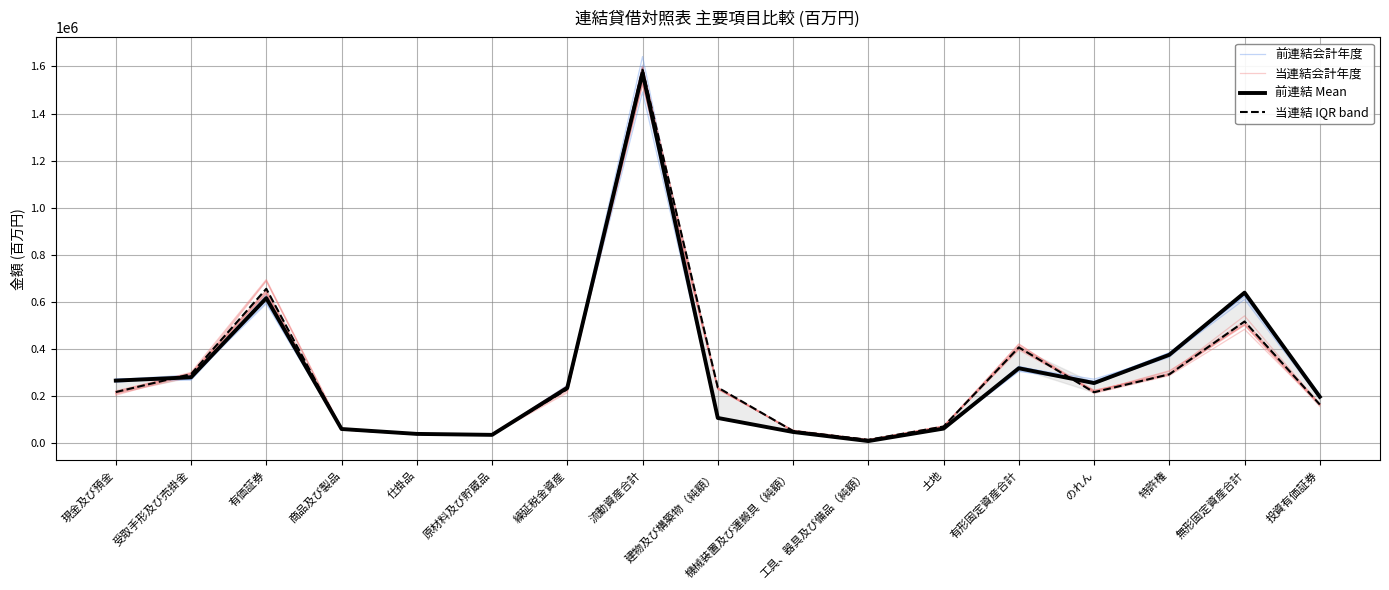

What is the difference between the maximum and second lowest values in the 前連結 Mean series?

1536631.0